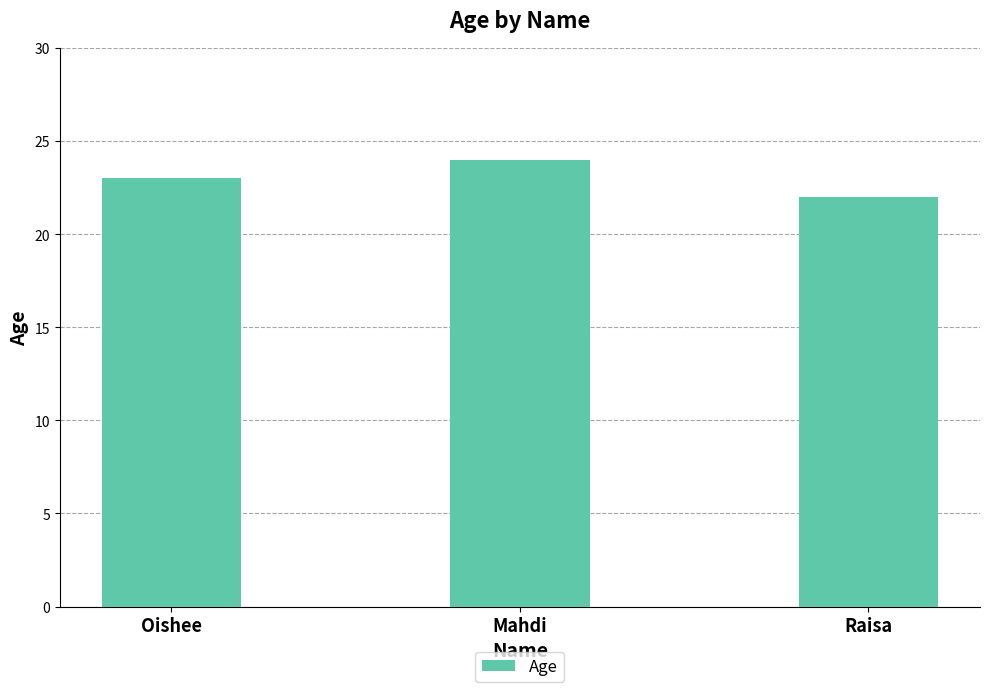

Between Oishee and Mahdi, which is larger?

Mahdi